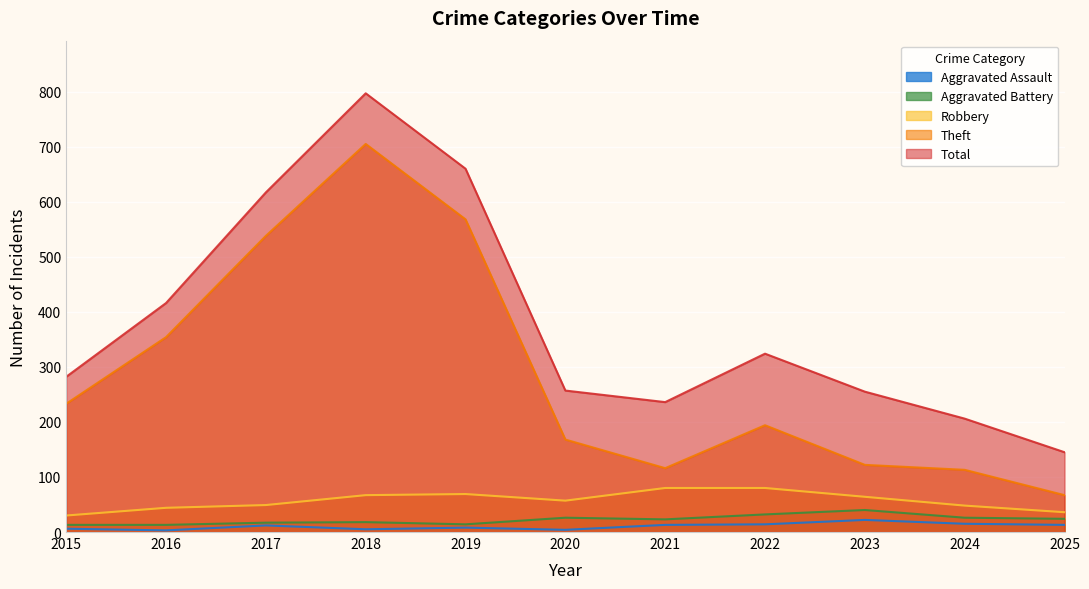

What is the approximate value of Total at 2021, to the nearest 50?

250